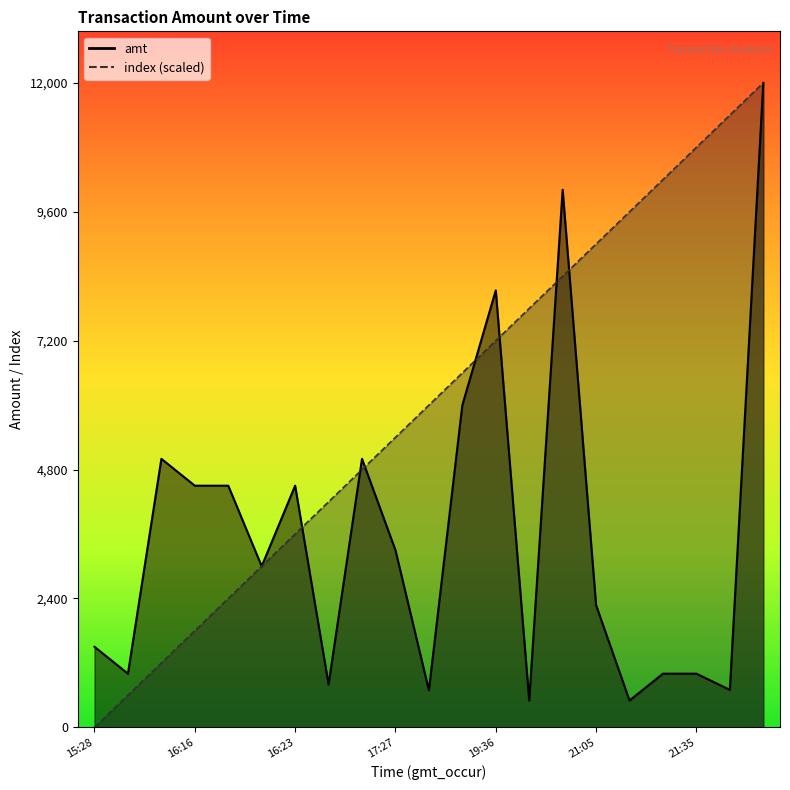

Rank the series at 11 from lowest to highest value.

amt, index